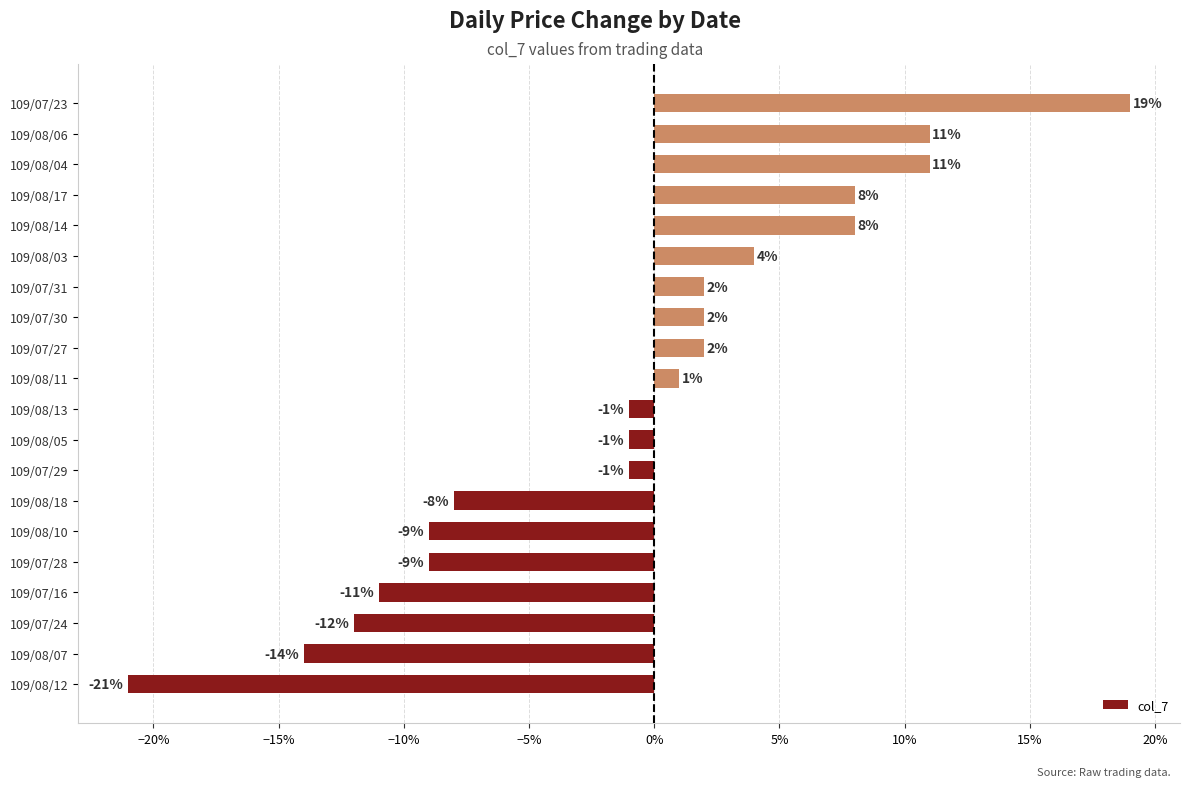

How many bars are there in total?

20